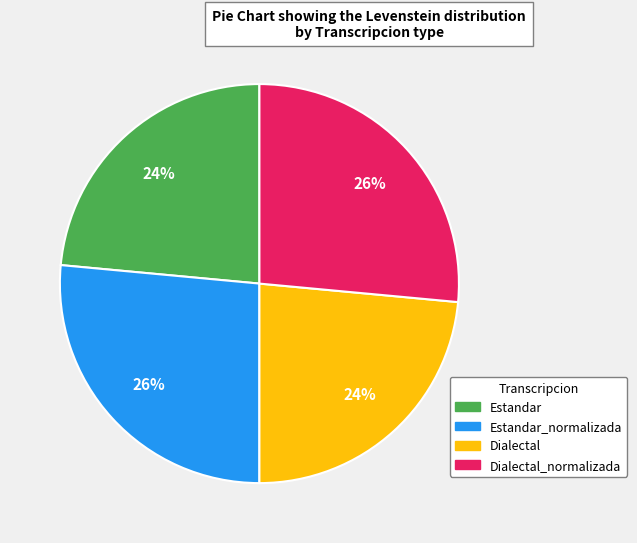

How many slices are in this pie chart?

4